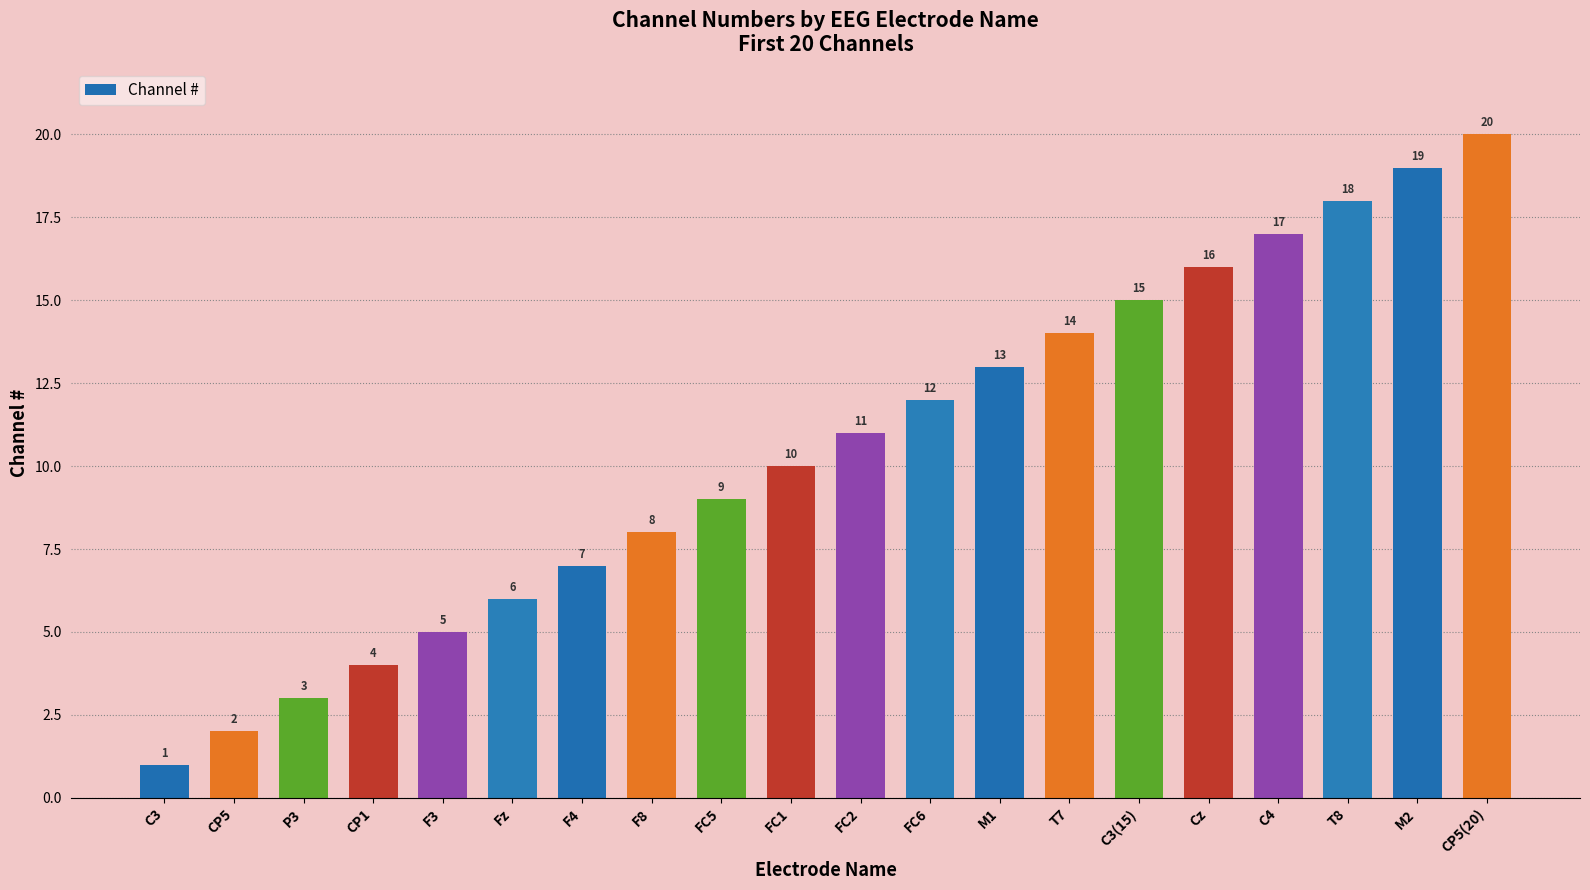

What is the change in value from CP1 to Cz?

+12